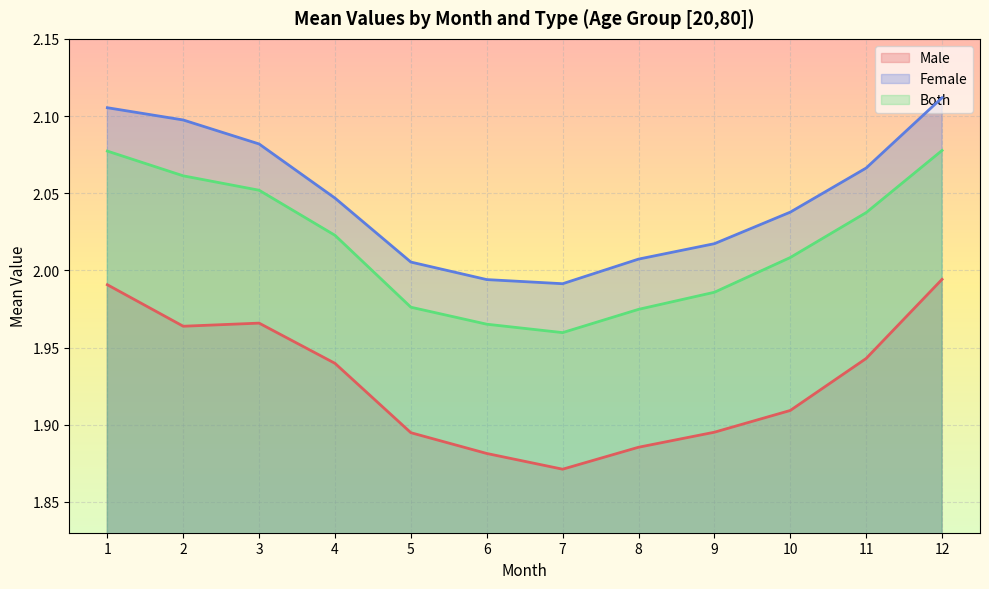

What is the value of the male_mean point at the 9th from the left?

1.9